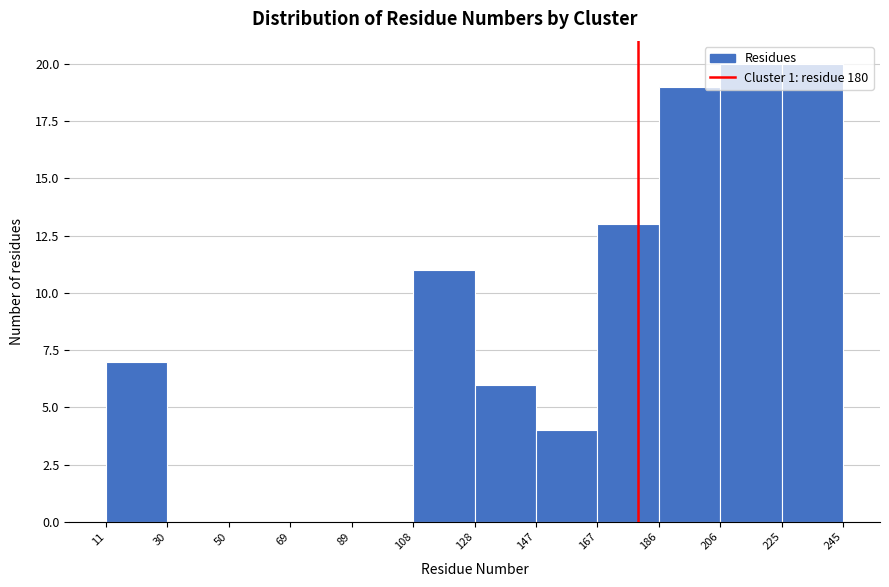

Reading left to right, transcribe this chart: for each bar, give the range it covers on the x-axis and its height. The values are not printed on the chart, so give them approximately, as read against the axis.

11 to 30: 7
30 to 50: 0
50 to 69: 0
69 to 89: 0
89 to 108: 0
108 to 128: 11
128 to 147: 6
147 to 167: 4
167 to 186: 13
186 to 206: 19
206 to 225: 20
225 to 245: 20